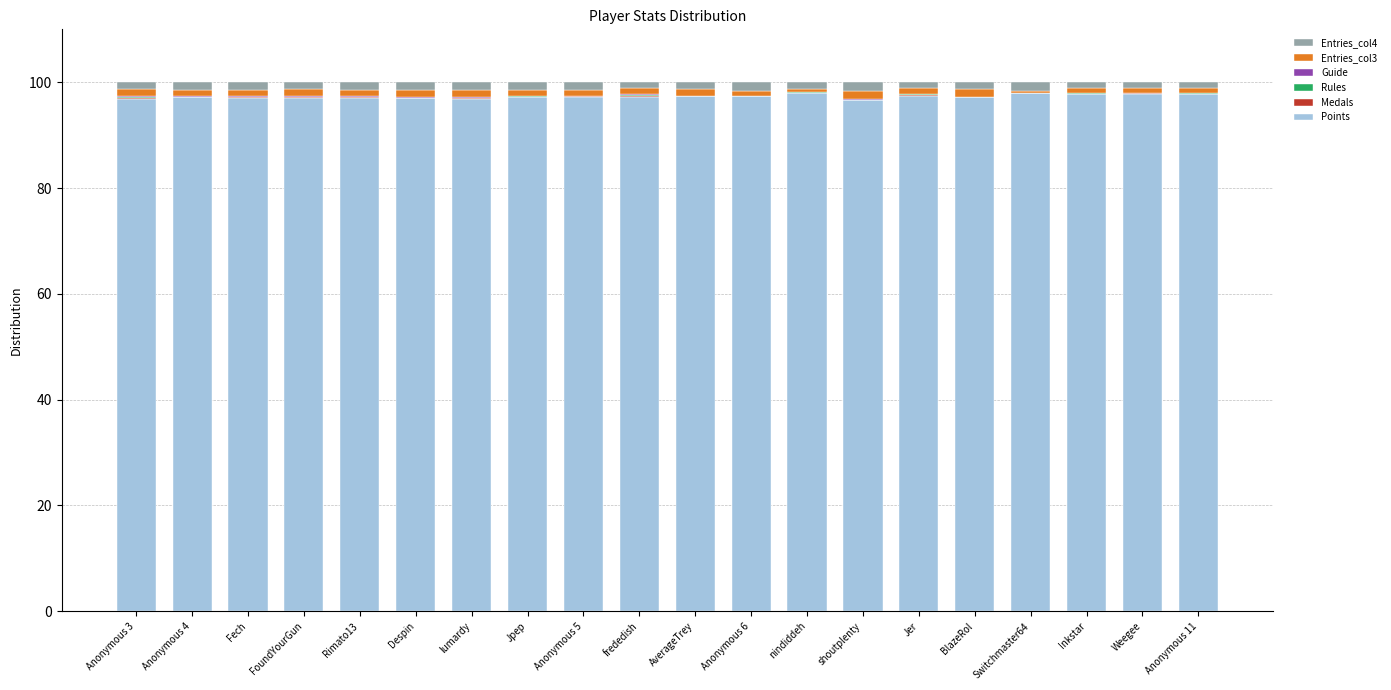

What is the maximum value for Points?

98.0